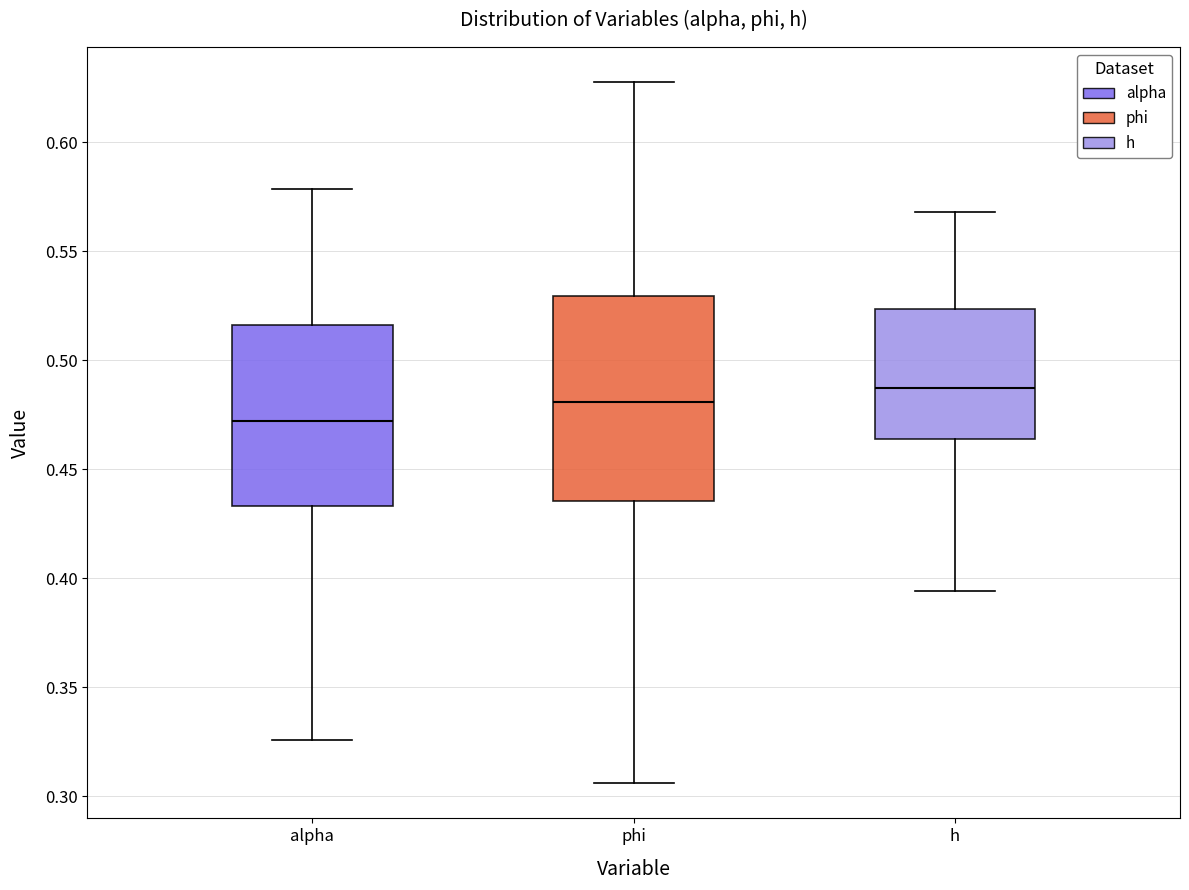

Comparing the boxes themselves (not the whiskers), which one is the tallest?

phi